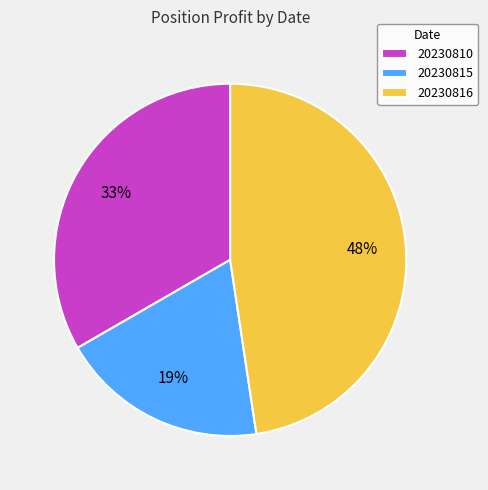

Which slice is the smallest?

20230815